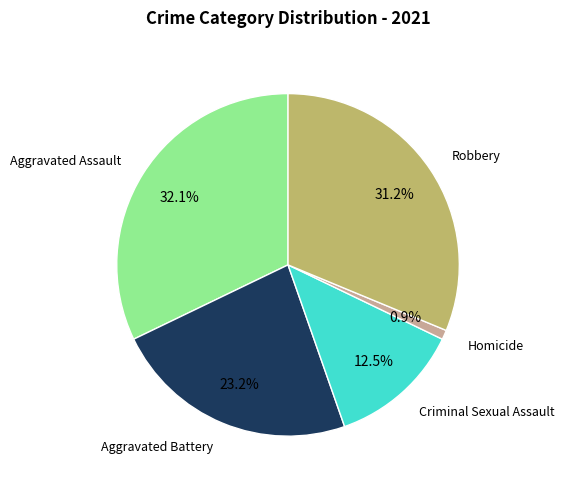

Is there any slice that represents more than half of the pie?

No